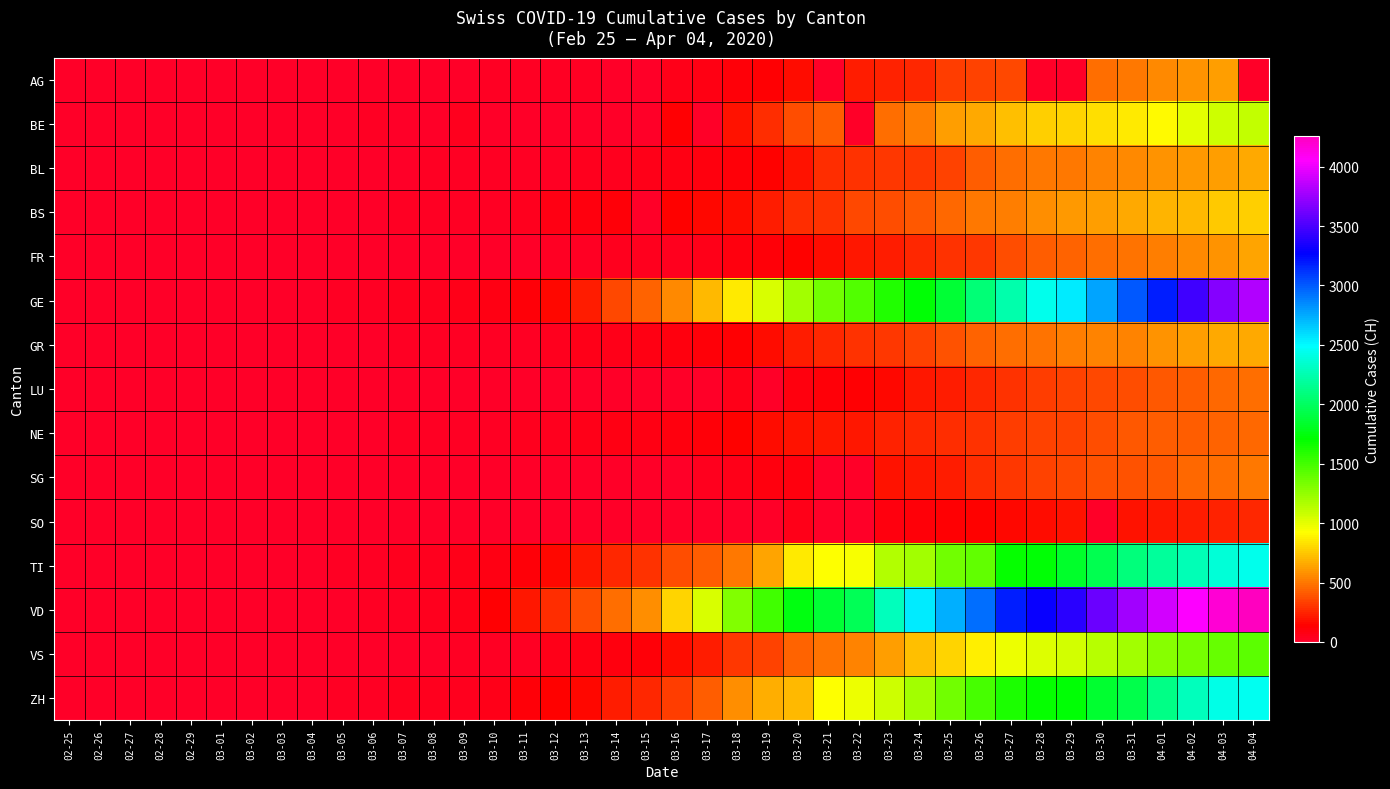

At how many categories does at least one series exceed 2134?

13